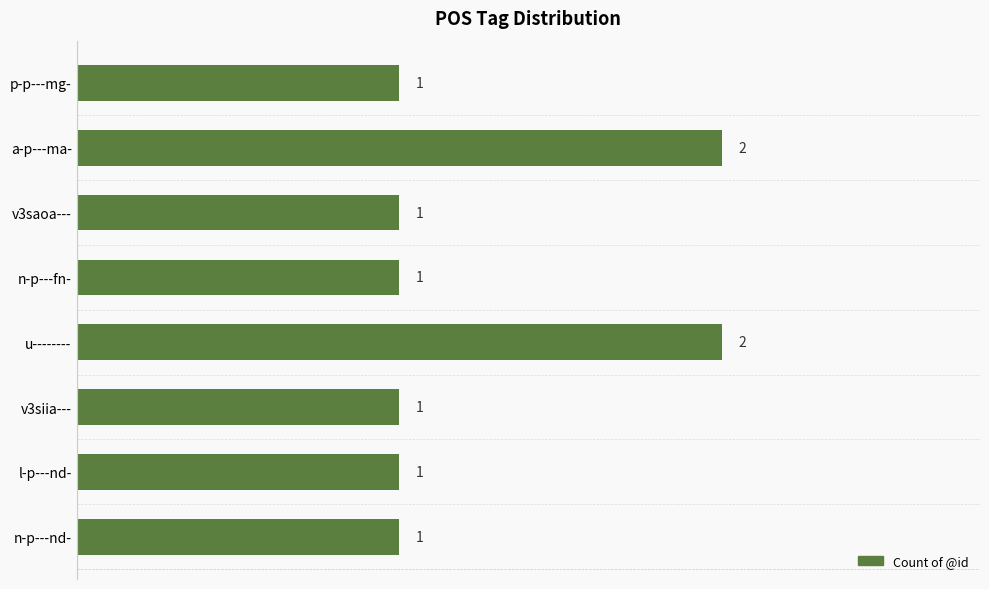

Reading top to bottom, list all the values displayed in this chart.

p-p---mg-=1	a-p---ma-=2	v3saoa---=1	n-p---fn-=1	u--------=2	v3siia---=1	l-p---nd-=1	n-p---nd-=1